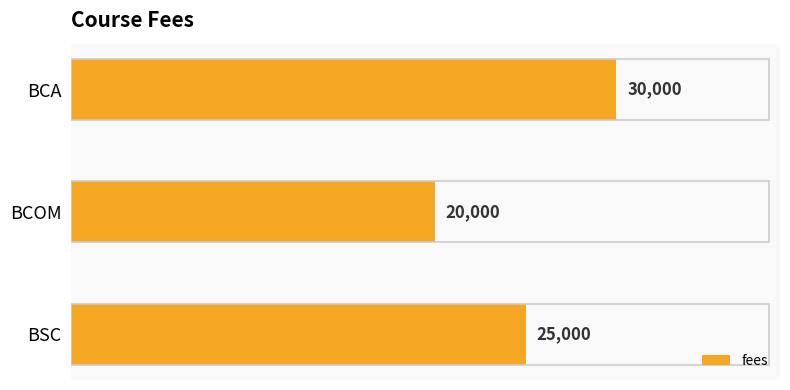

Which has a higher value, BCOM or BSC?

BSC